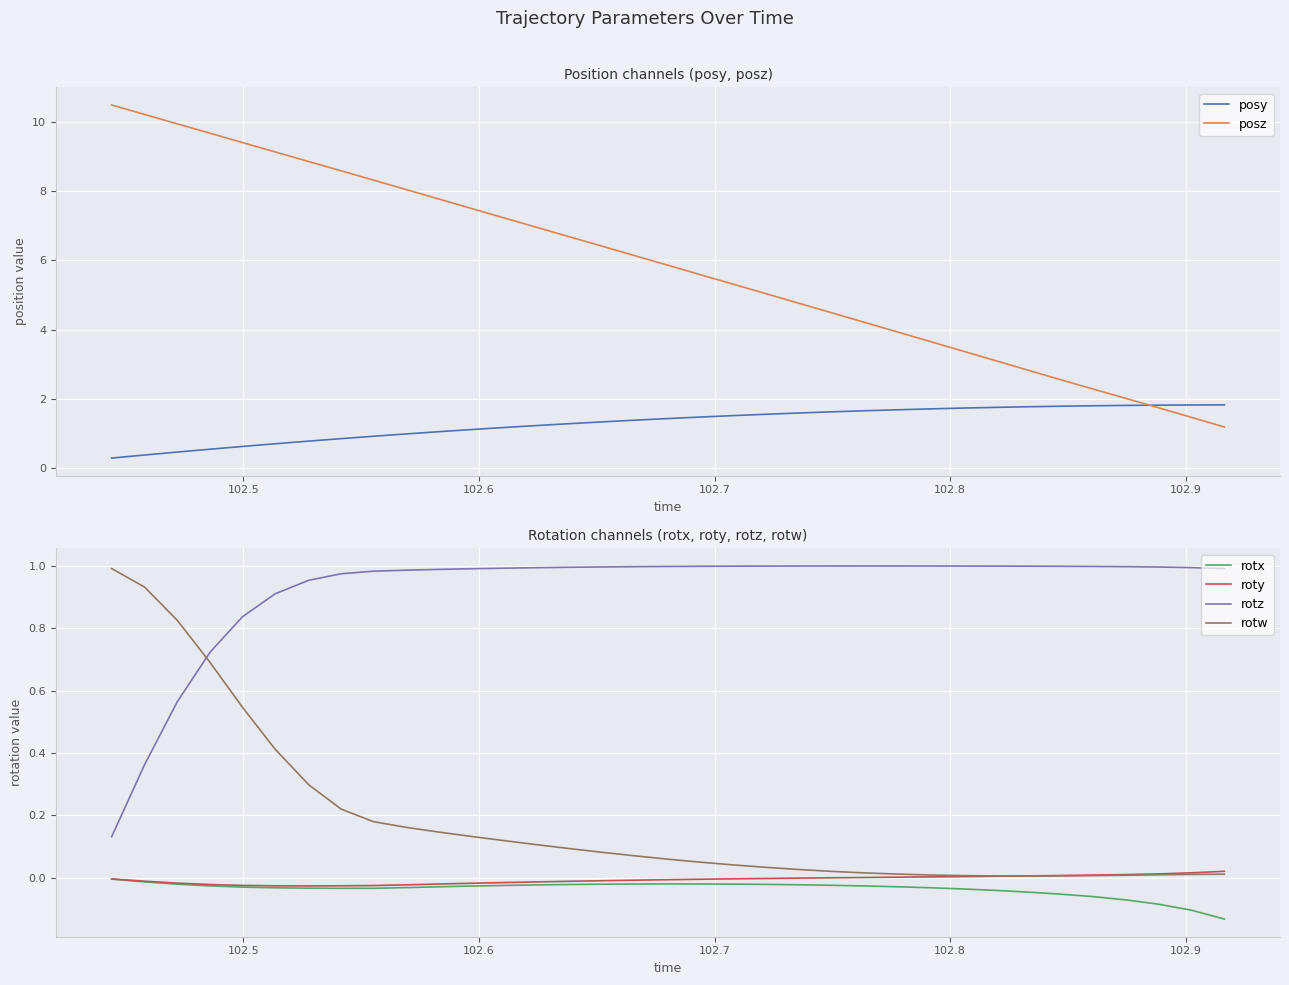

True or false: roty and rotz cross at least once.

False